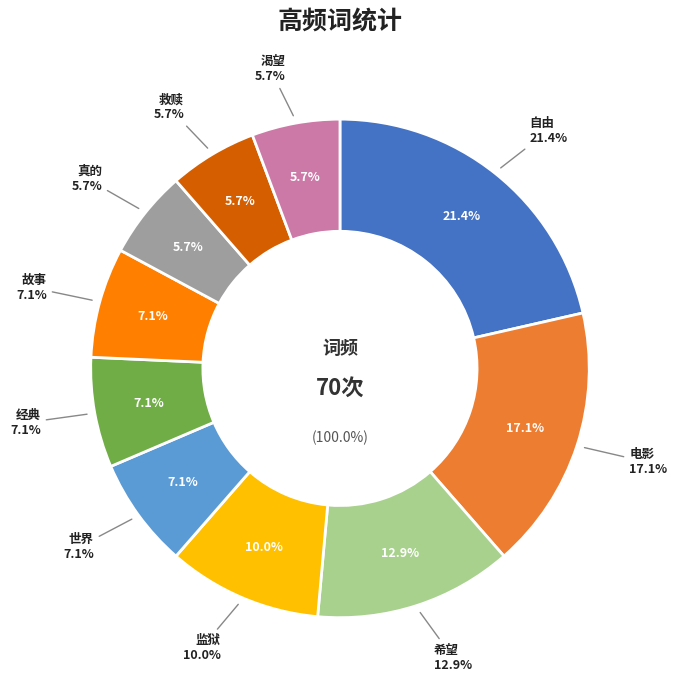

How many segments does this pie chart have?

10